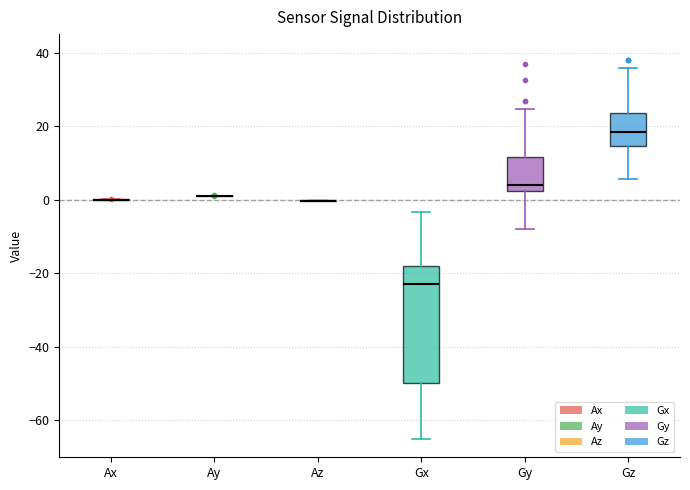

Reading left to right, transcribe this box plot: for each box, give where its median line is, the range the box spans, and where its two whiskers end, as read against the y-axis. The values are not printed on the chart, so give them approximately, as read against the axis.

Ax: box collapsed to a line at 0, whiskers 0 to 0
Ay: box collapsed to a line at 0, whiskers 0 to 2
Az: box collapsed to a line at 0, whiskers 0 to 0
Gx: median -22, box -50 to -18, whiskers -64 to -4
Gy: median 4, box 2 to 12, whiskers -8 to 24
Gz: median 18, box 14 to 24, whiskers 6 to 36